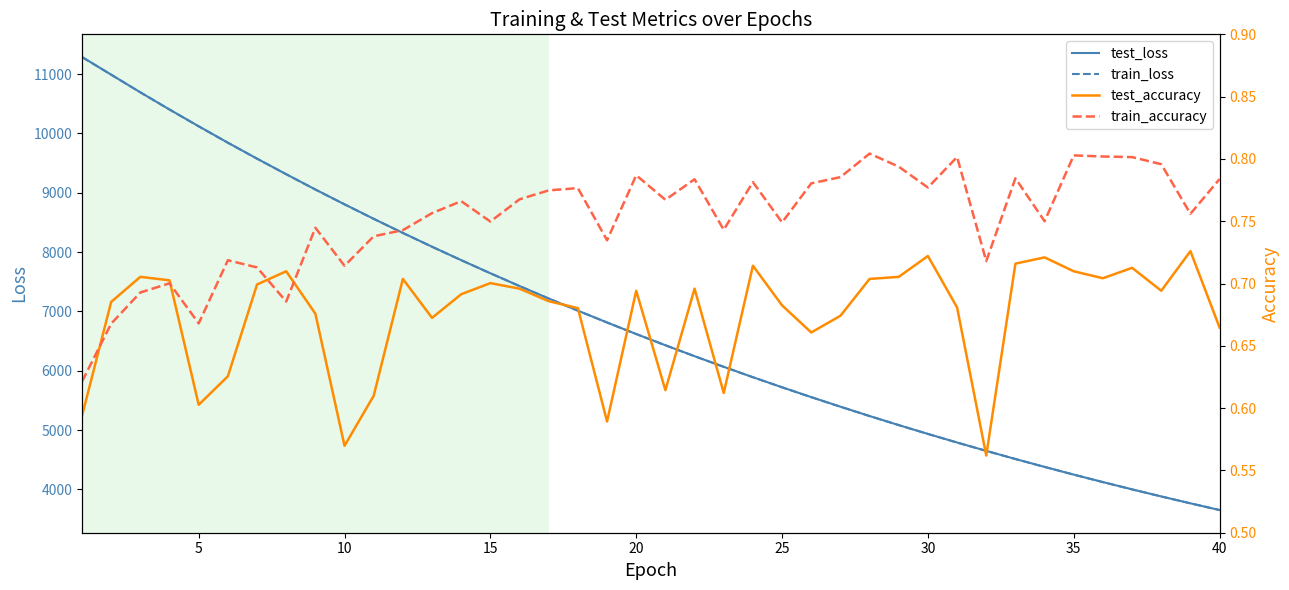

Is this an area chart (filled region under the line)?

No